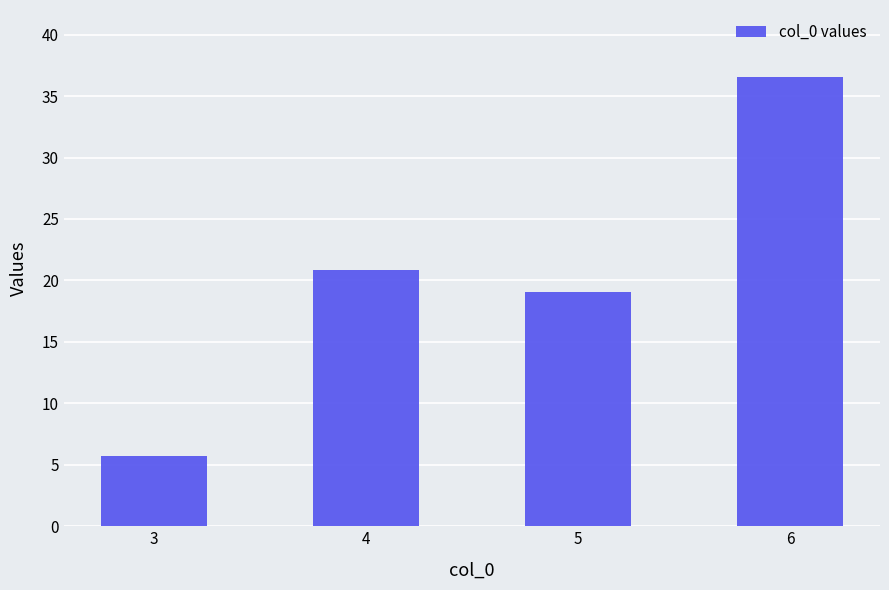

Between 6 and 3, which is larger?

6